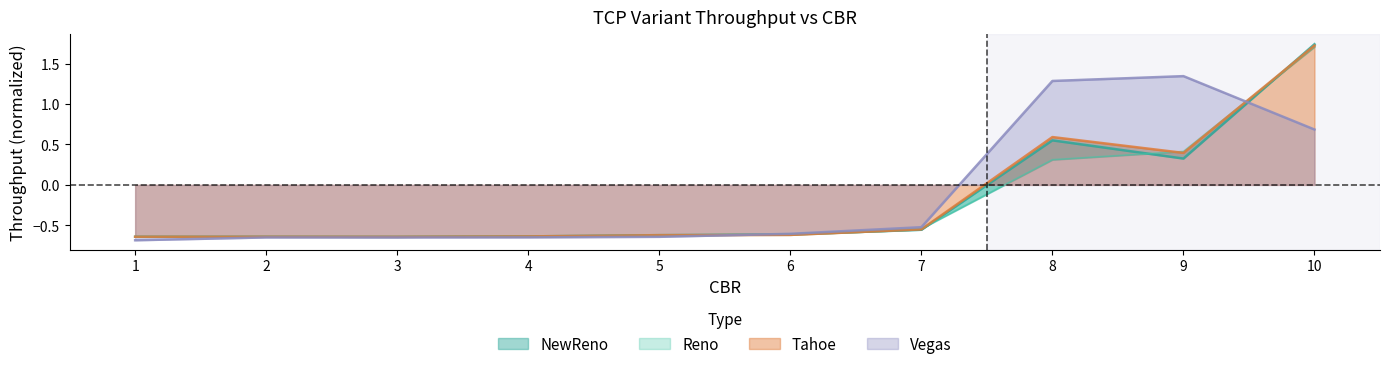

At which label does Vegas first exceed 0?

8